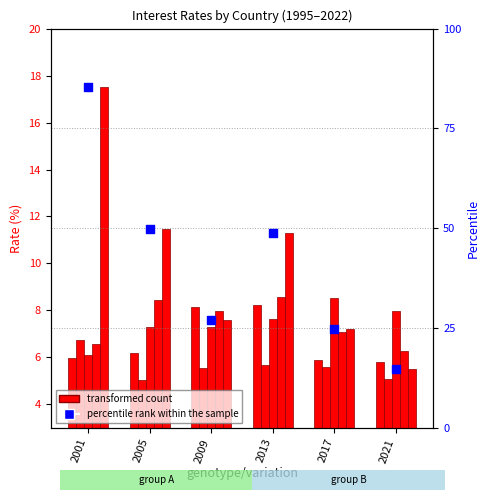

At how many categories does at least one series exceed 14?

1